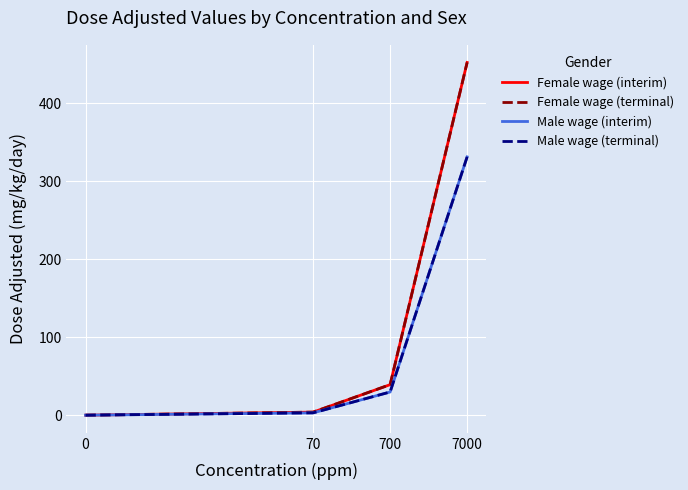

True or false: Female wage (interim) and Male wage (interim) cross at least once.

False